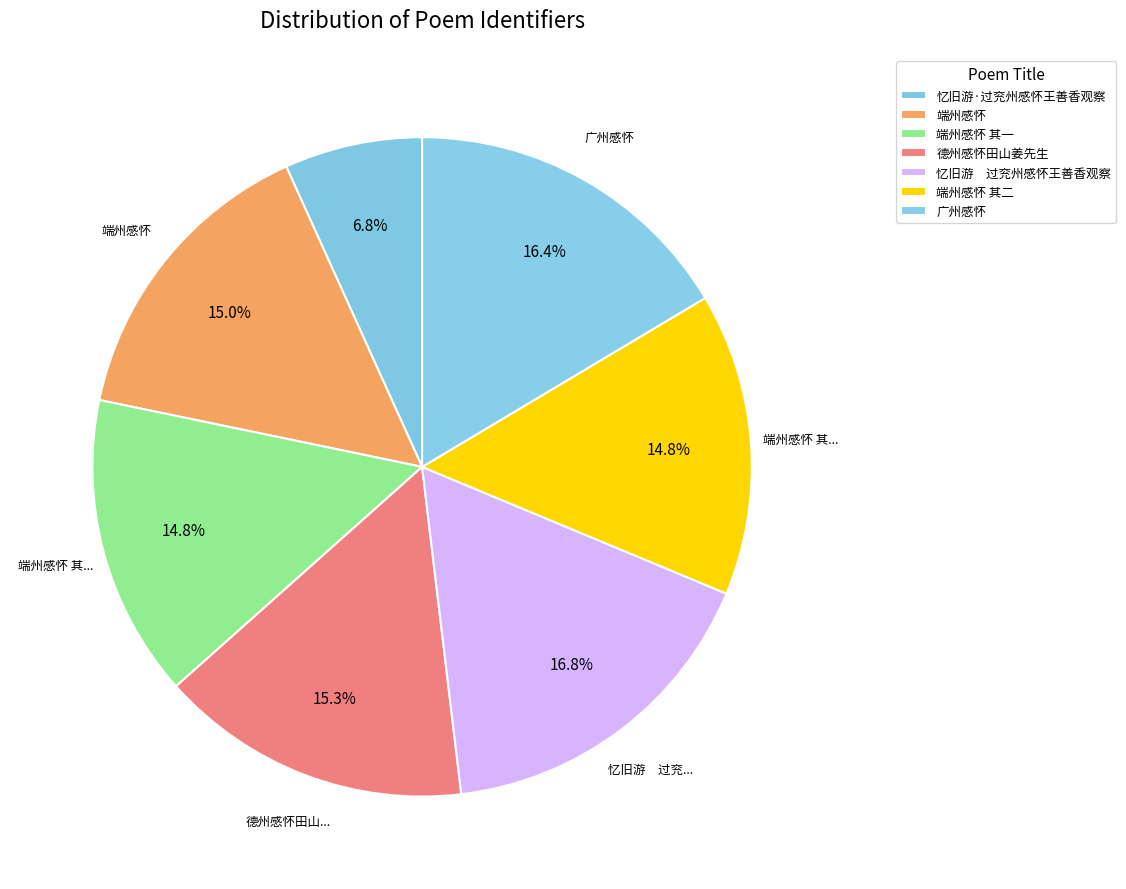

What is the largest slice in the pie chart?

忆旧游　过兖州感怀王善香观察